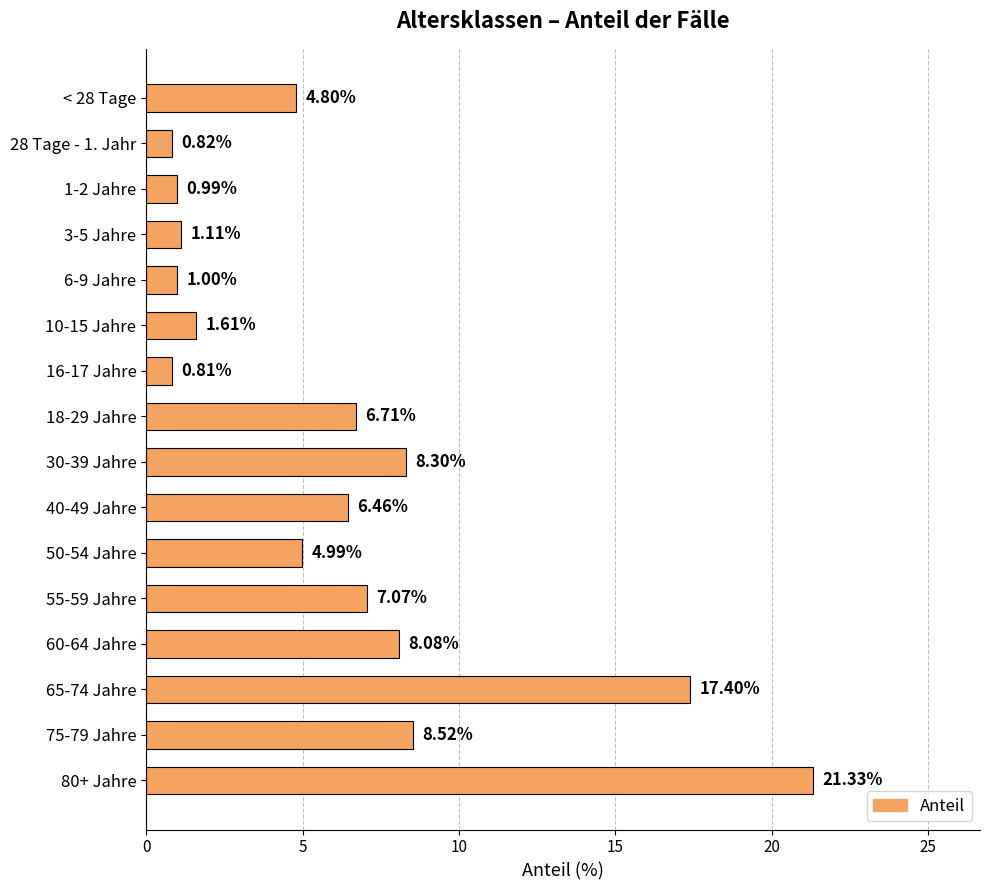

Which category has the lowest value across all series?

16-17 Jahre